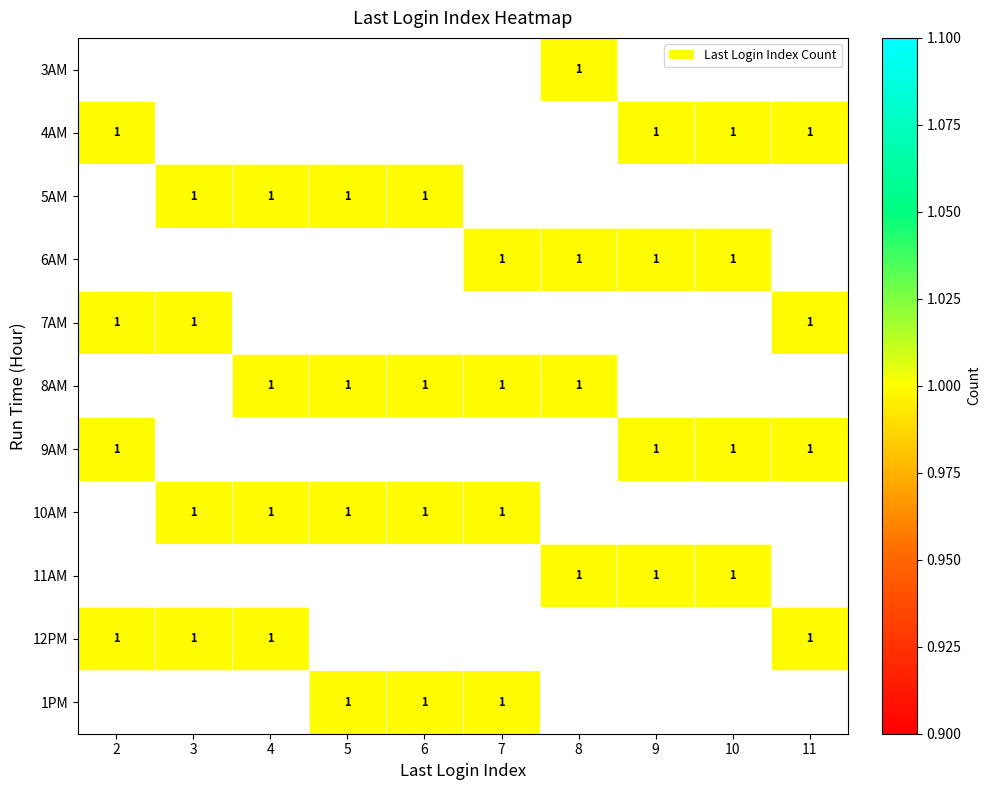

At 9, list the series in order from smallest to largest.

3AM, 4AM, 5AM, 6AM, 7AM, 8AM, 9AM, 10AM, 11AM, 12PM, 1PM